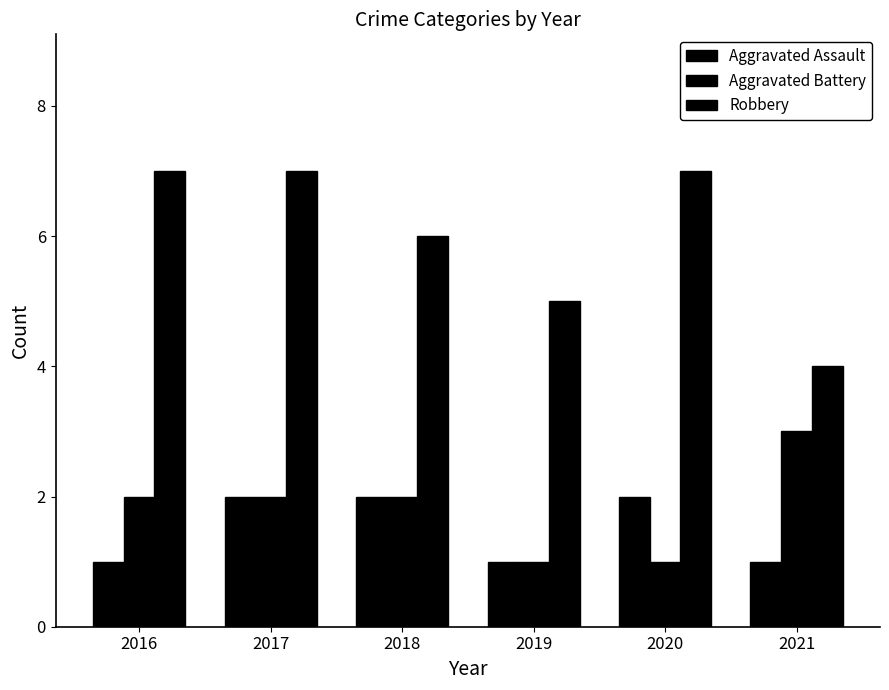

What is the difference between the maximum and second lowest values in the Robbery series?

2